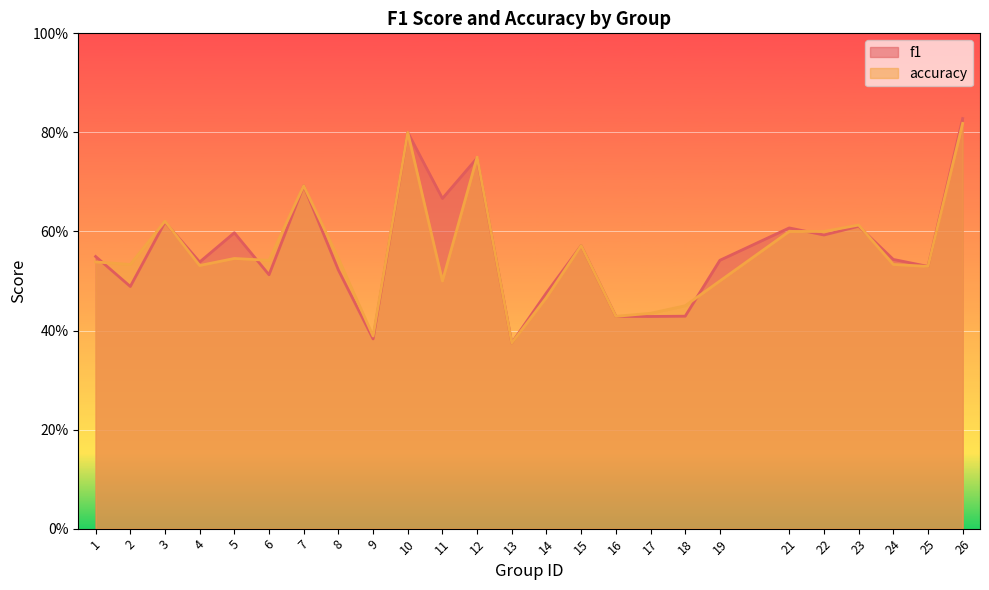

Is the value of accuracy at 26 greater than the value of f1 at 10?

Yes